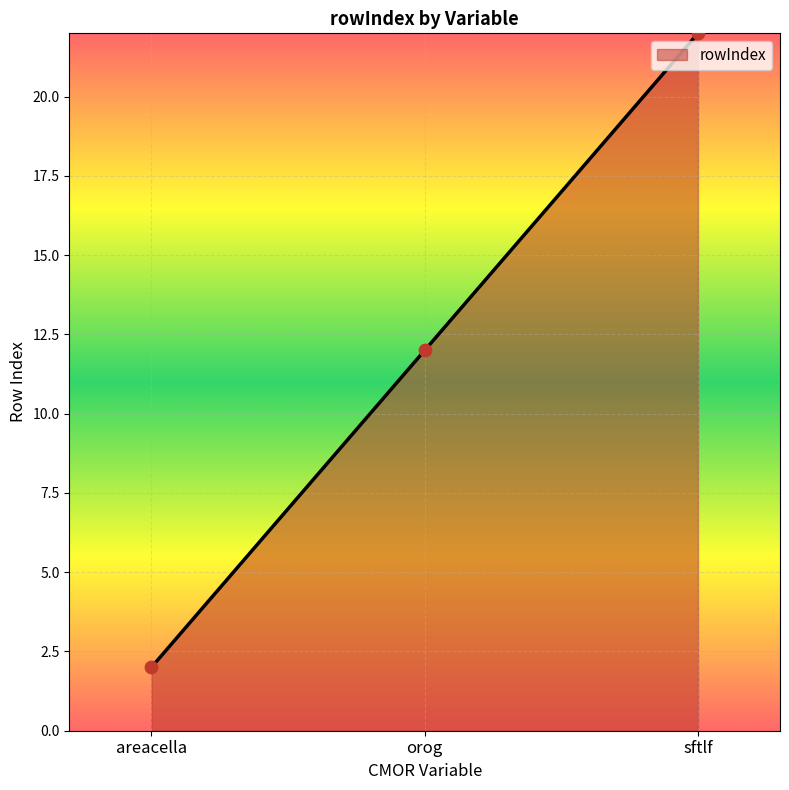

Approximately how many times larger is the value at areacella compared to orog?

0.2